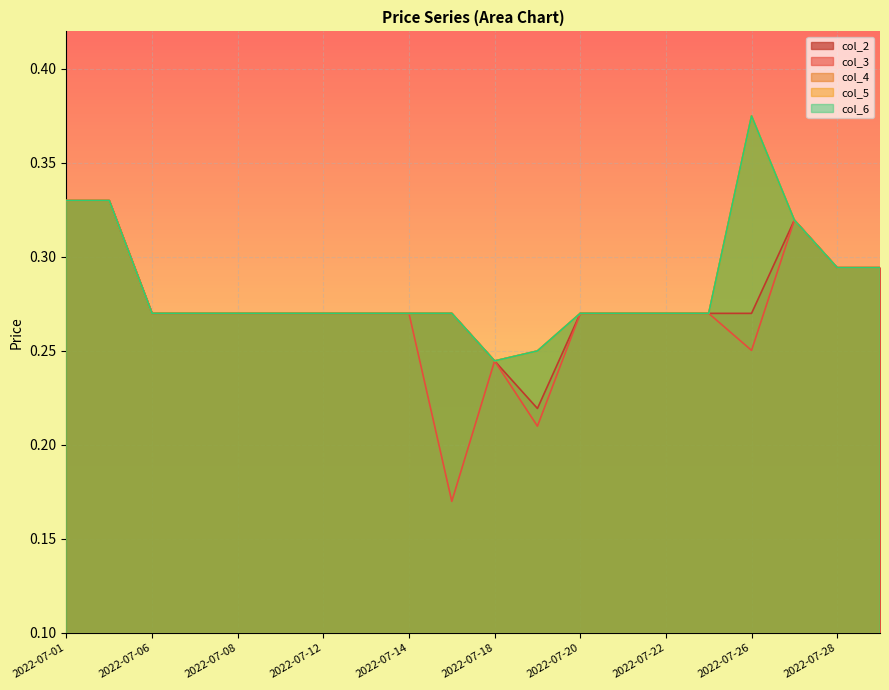

Reading left to right, extract all data points from this chart.

col_2: 0.3	0.3	0.3	0.3	0.3	0.3	0.3	0.3	0.3	0.3	0.2	0.2	0.3	0.3	0.3	0.3	0.3	0.3	0.3	0.3
col_3: 0.3	0.3	0.3	0.3	0.3	0.3	0.3	0.3	0.3	0.2	0.2	0.2	0.3	0.3	0.3	0.3	0.3	0.3	0.3	0.3
col_4: 0.3	0.3	0.3	0.3	0.3	0.3	0.3	0.3	0.3	0.3	0.2	0.2	0.3	0.3	0.3	0.3	0.4	0.3	0.3	0.3
col_5: 0.3	0.3	0.3	0.3	0.3	0.3	0.3	0.3	0.3	0.3	0.2	0.2	0.3	0.3	0.3	0.3	0.4	0.3	0.3	0.3
col_6: 0.3	0.3	0.3	0.3	0.3	0.3	0.3	0.3	0.3	0.3	0.2	0.2	0.3	0.3	0.3	0.3	0.4	0.3	0.3	0.3